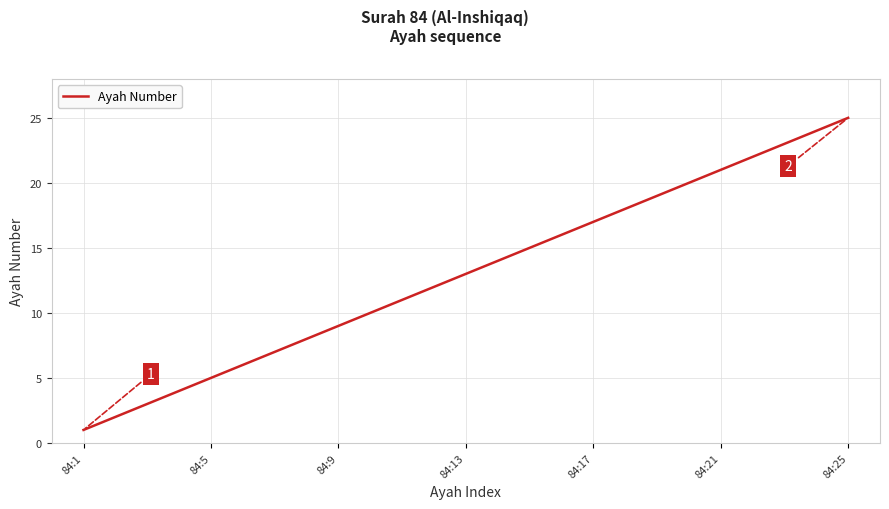

How many values are below 13?

12